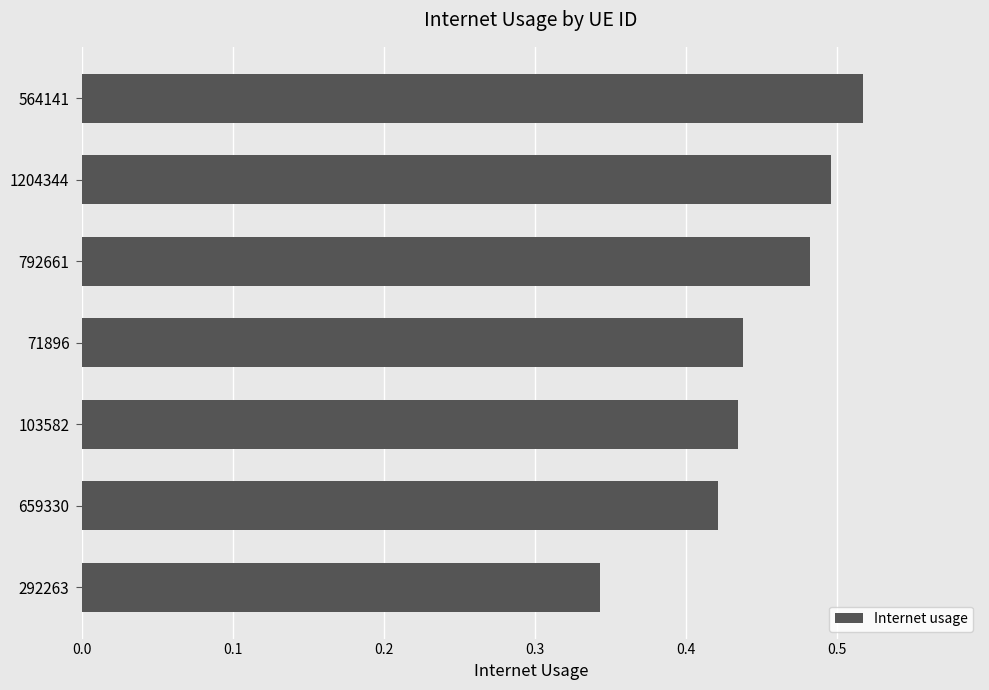

What is the difference between the second highest and minimum values?

0.2